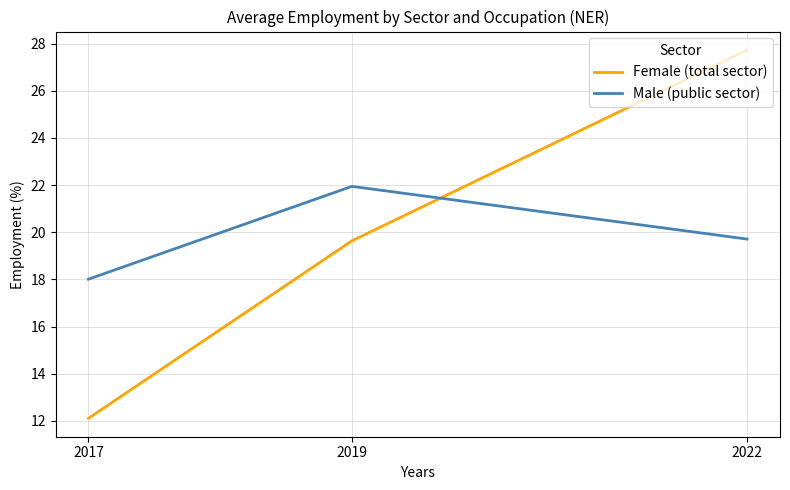

At which label is Male (public sector) closest to 19?

2022